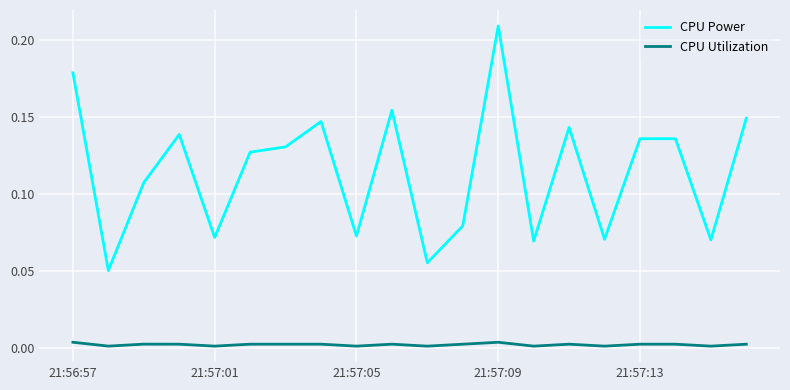

Which series has the largest total across all categories?

CPU Power